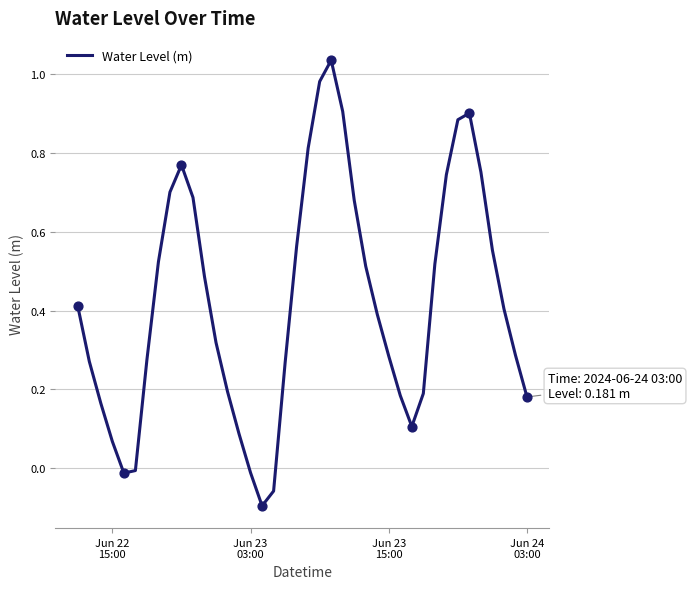

Is this an area chart (filled region under the line)?

No